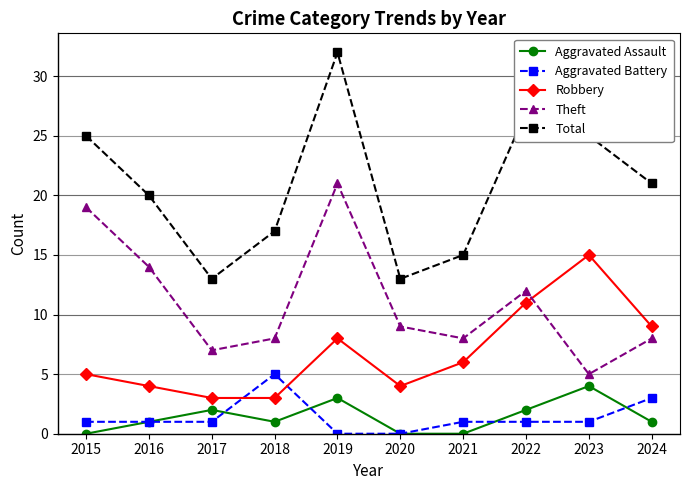

What is the difference between the Theft values at 2017 and 2024?

1